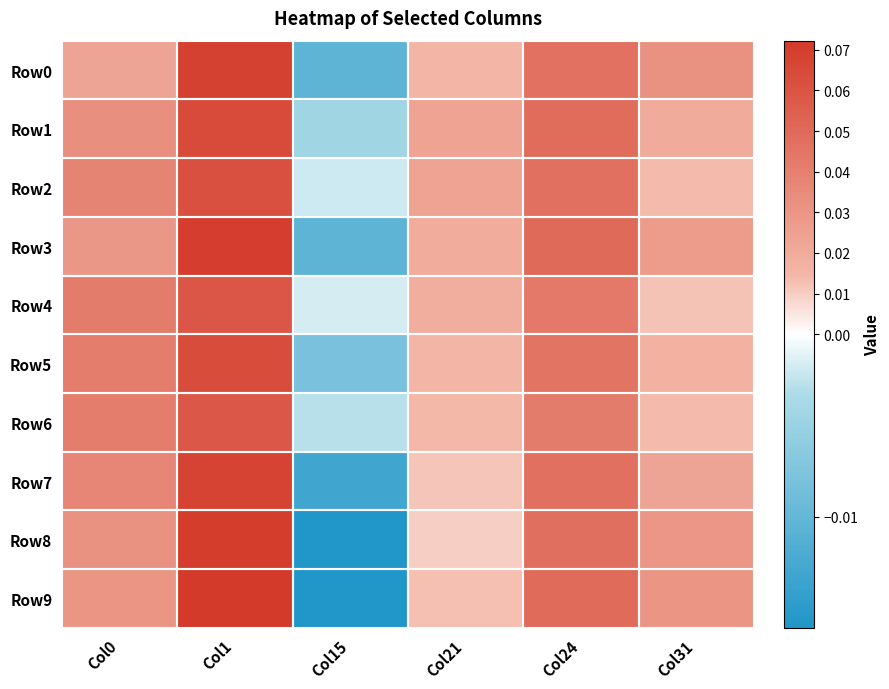

Reading right to left, what are all the values shown in this chart?

Row0: Col31=0.0	Col24=0.0	Col21=0.0	Col15=-0.0	Col1=0.1	Col0=0.0
Row1: Col31=0.0	Col24=0.0	Col21=0.0	Col15=-0.0	Col1=0.1	Col0=0.0
Row2: Col31=0.0	Col24=0.0	Col21=0.0	Col15=-0.0	Col1=0.1	Col0=0.0
Row3: Col31=0.0	Col24=0.0	Col21=0.0	Col15=-0.0	Col1=0.1	Col0=0.0
Row4: Col31=0.0	Col24=0.0	Col21=0.0	Col15=-0.0	Col1=0.1	Col0=0.0
Row5: Col31=0.0	Col24=0.0	Col21=0.0	Col15=-0.0	Col1=0.1	Col0=0.0
Row6: Col31=0.0	Col24=0.0	Col21=0.0	Col15=-0.0	Col1=0.1	Col0=0.0
Row7: Col31=0.0	Col24=0.0	Col21=0.0	Col15=-0.0	Col1=0.1	Col0=0.0
Row8: Col31=0.0	Col24=0.0	Col21=0.0	Col15=-0.0	Col1=0.1	Col0=0.0
Row9: Col31=0.0	Col24=0.0	Col21=0.0	Col15=-0.0	Col1=0.1	Col0=0.0